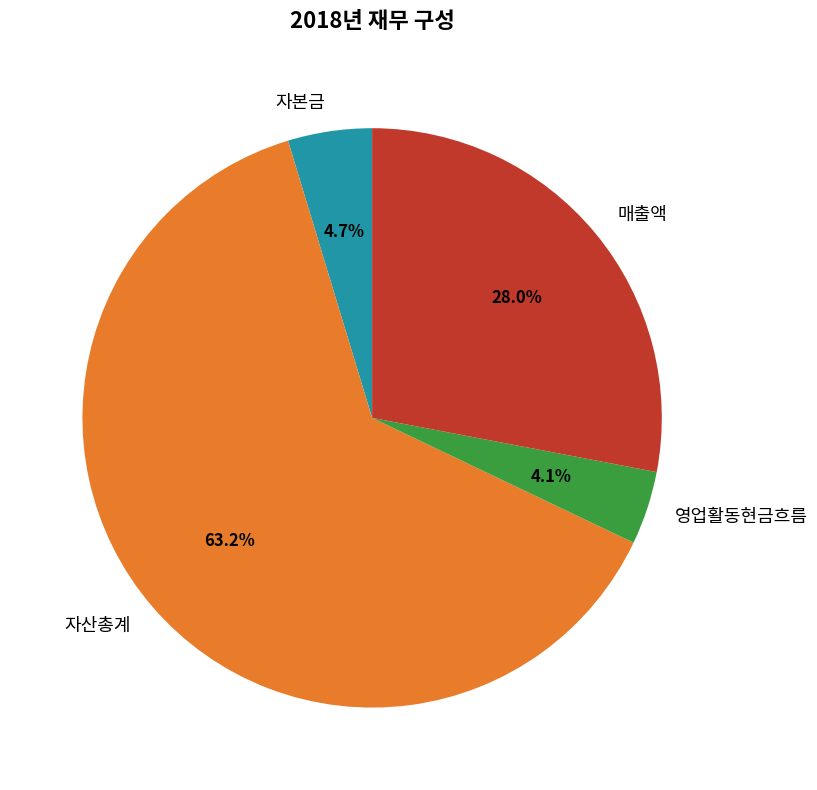

To the nearest percent, what portion does 매출액 represent?

28%